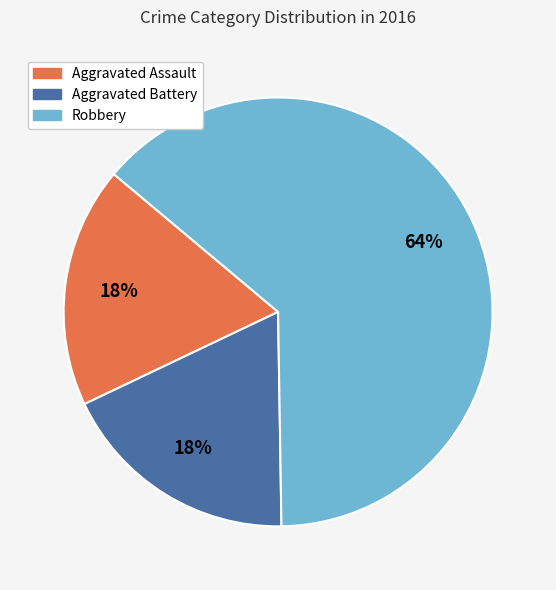

To the nearest percent, what percentage of the pie is Aggravated Battery?

18%